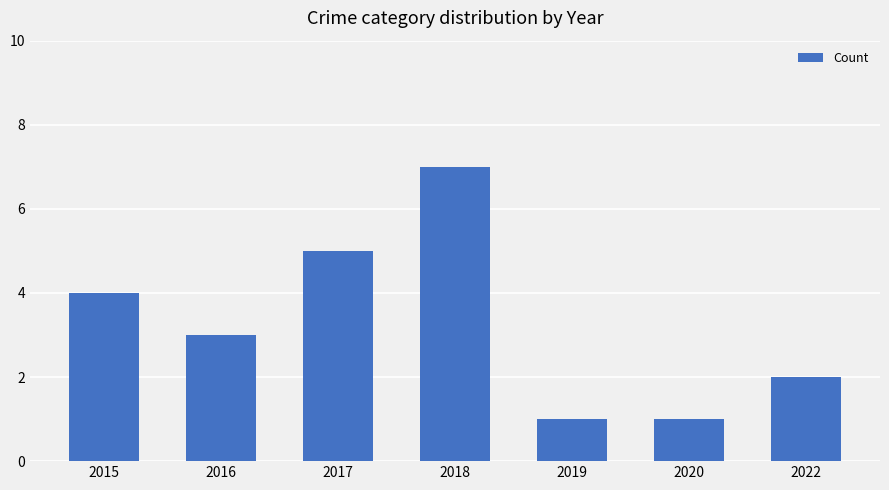

Reading right to left, list all the values displayed in this chart.

2	1	1	7	5	3	4